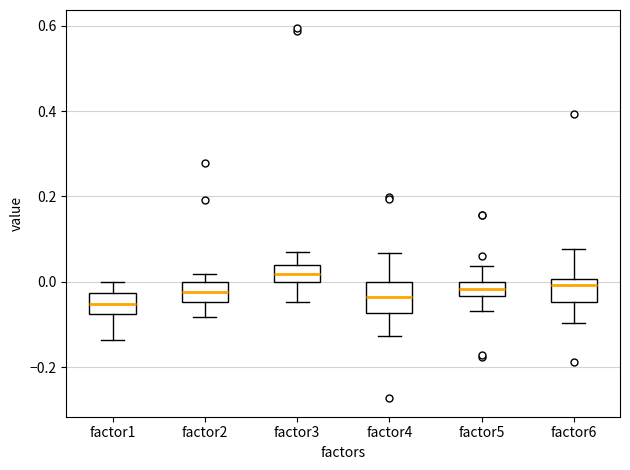

Where does the median line of the box for factor4 sit on the y-axis? The values are not printed on the chart, so give them approximately, as read against the axis.

-0.04